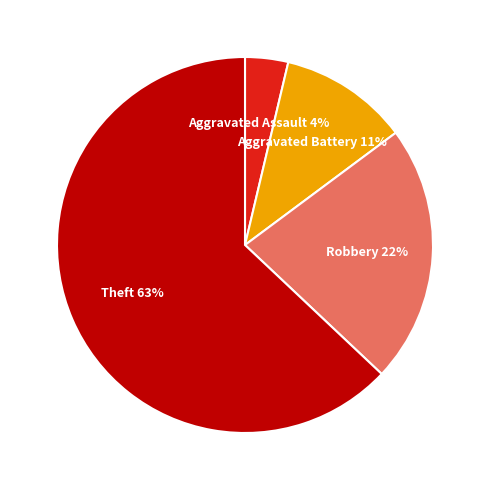

How many segments does this pie chart have?

4